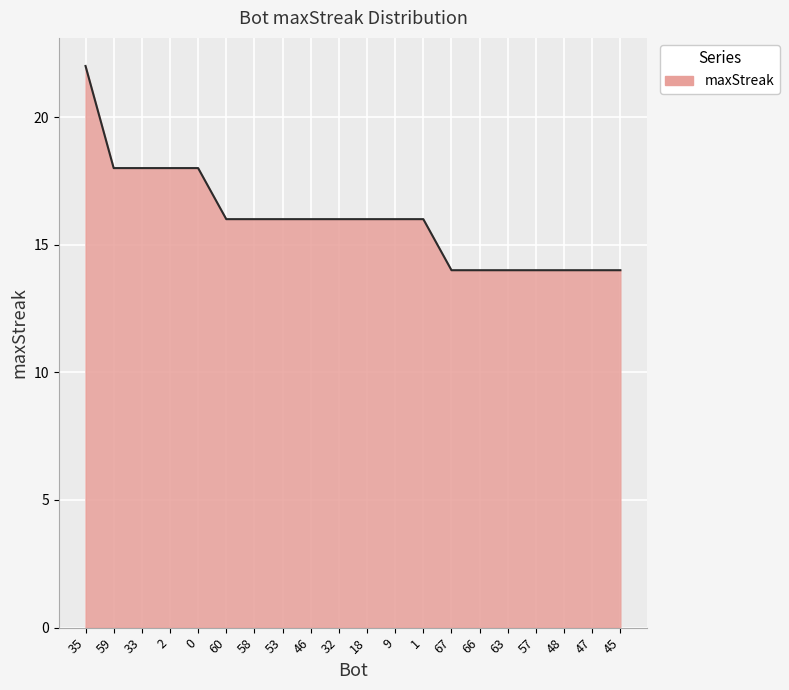

What is the change in value from 0 to 57?

-4